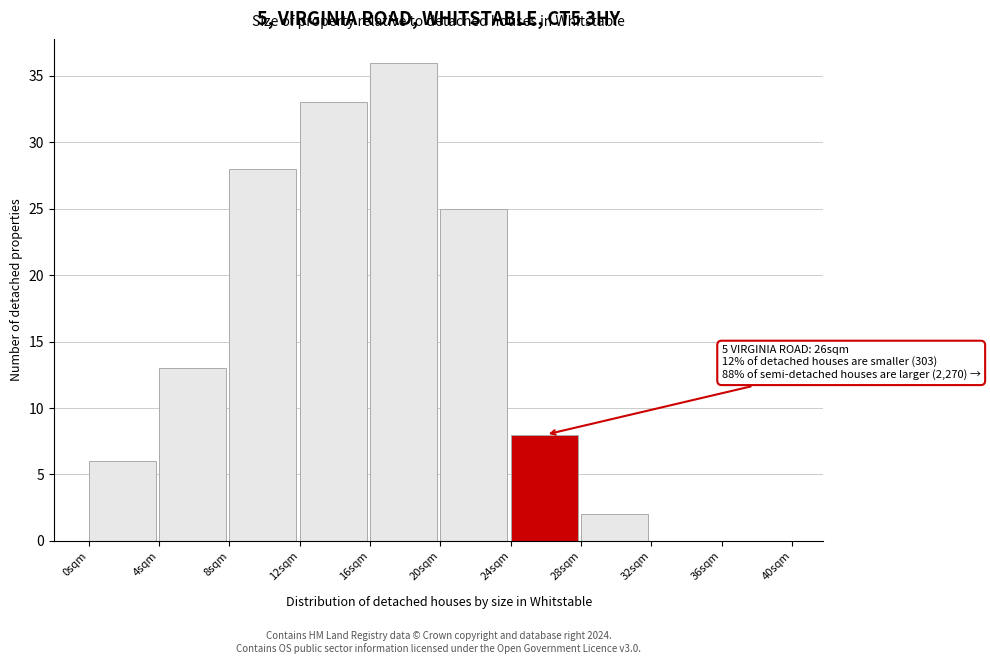

Which range on the x-axis has the tallest bar?

16 to 20